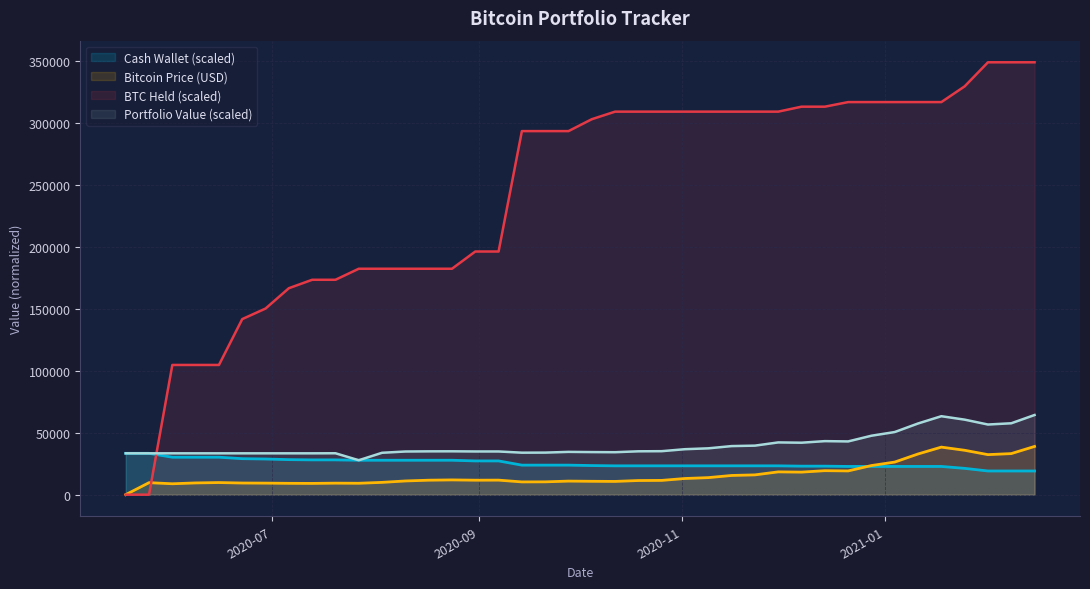

Which series has the largest total across all categories?

BTC Held (scaled)